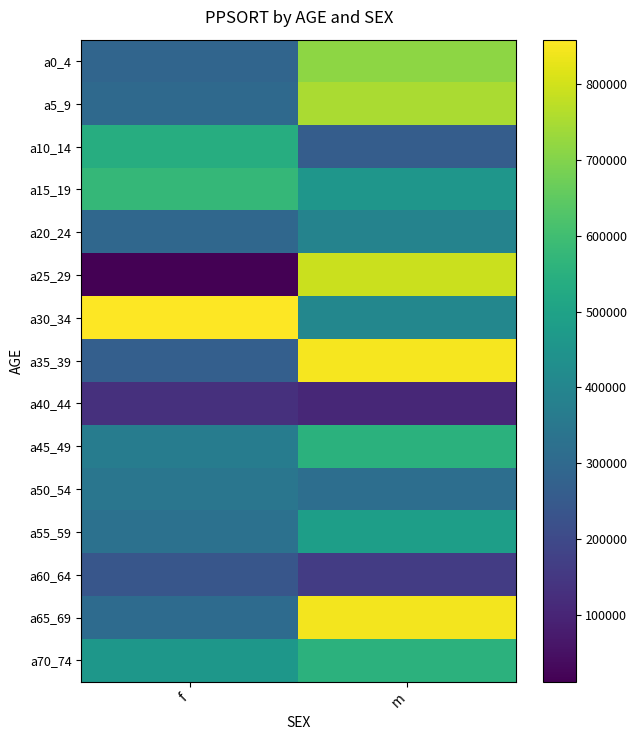

At which category is the sum across all series the highest?

m